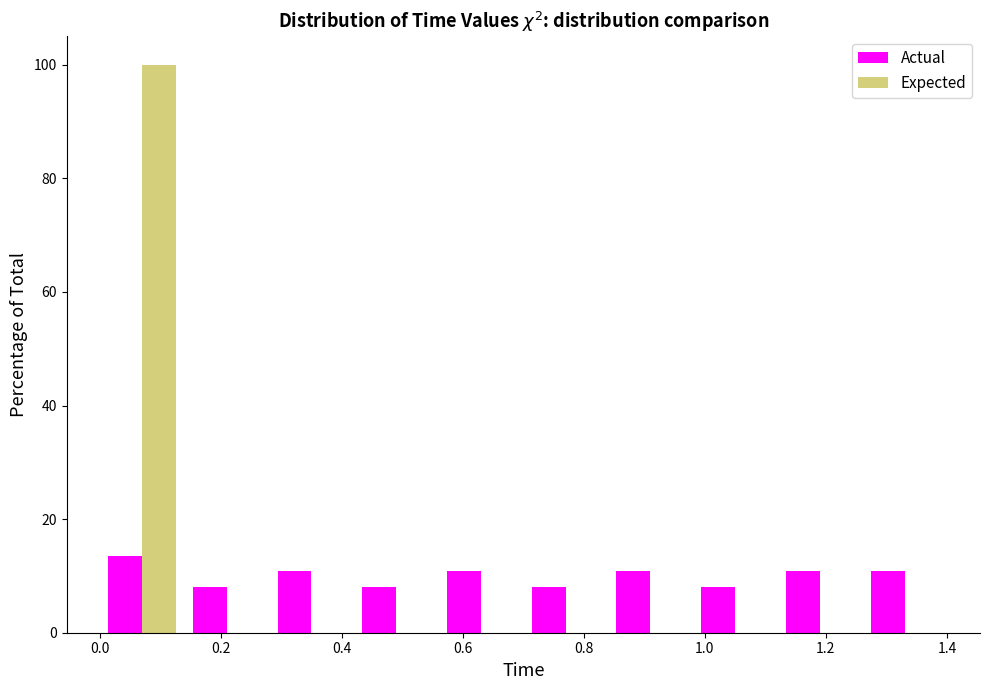

What is the height of the Expected bar covering 0.00 to 0.14 on the x-axis? The values are not printed on the chart, so give them approximately, as read against the axis.

100